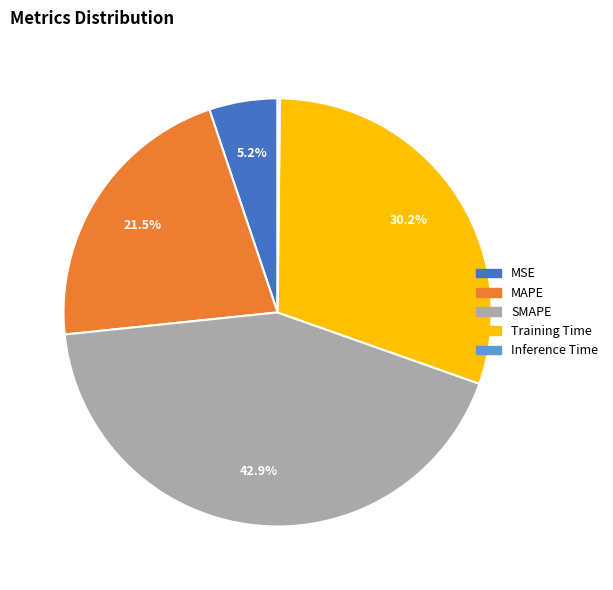

The MAPE slice represents 8% of the pie. True or false?

False